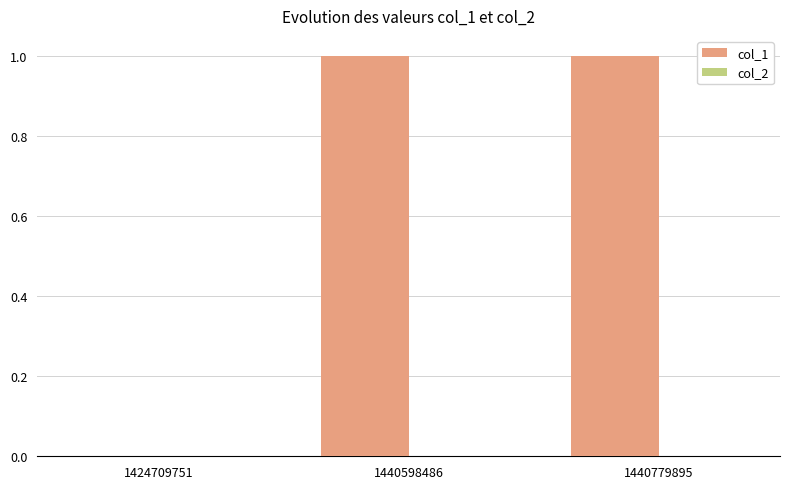

Between 1440598486 and 1424709751, which is larger?

1440598486